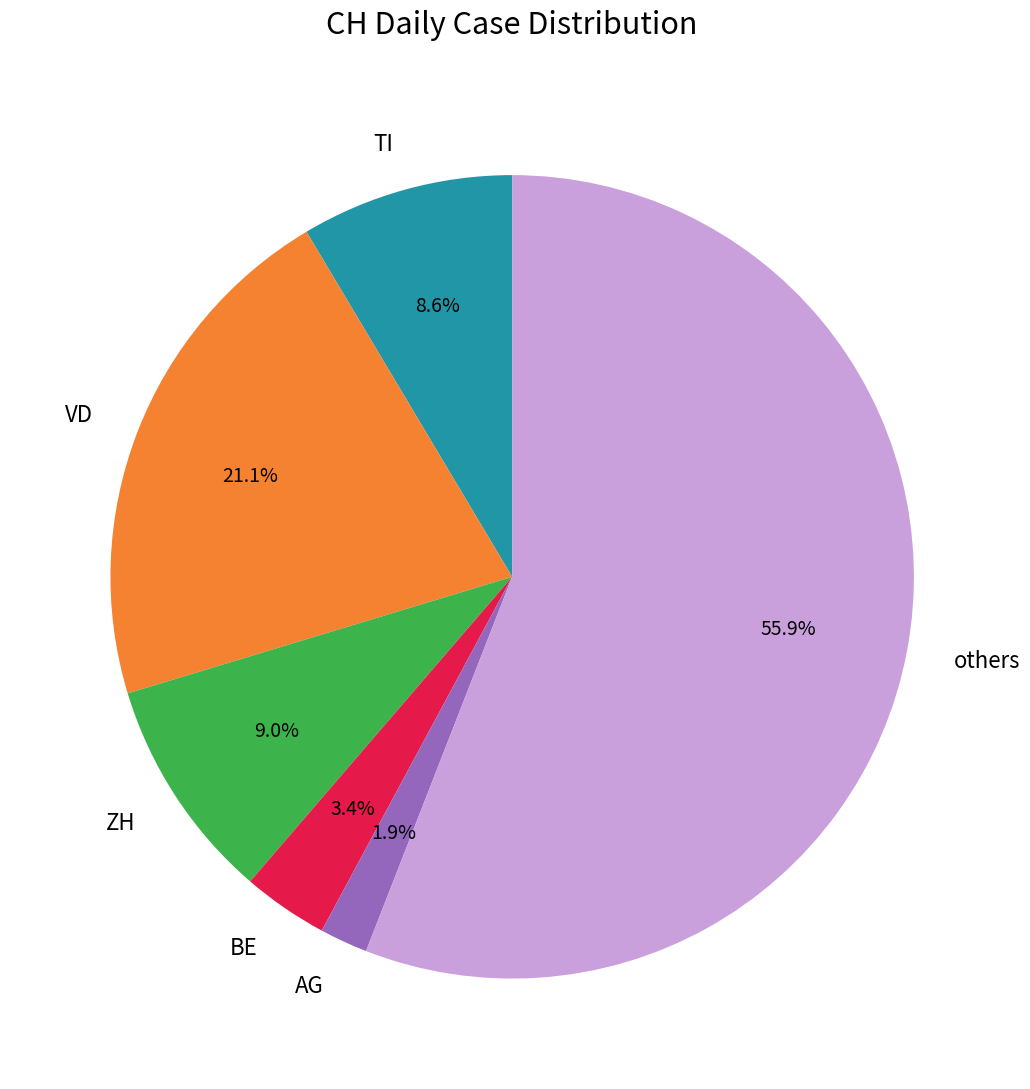

What is the ratio of the value at BE to the value at ZH?

0.4